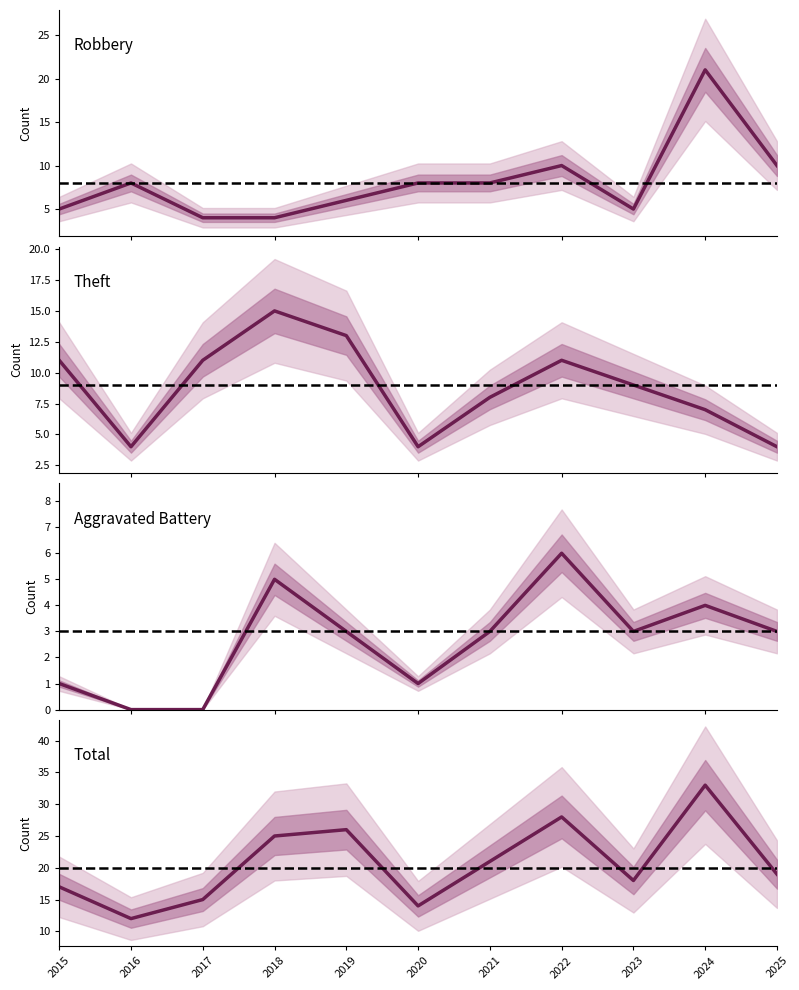

At which category does the chart reach its peak across all series?

2024